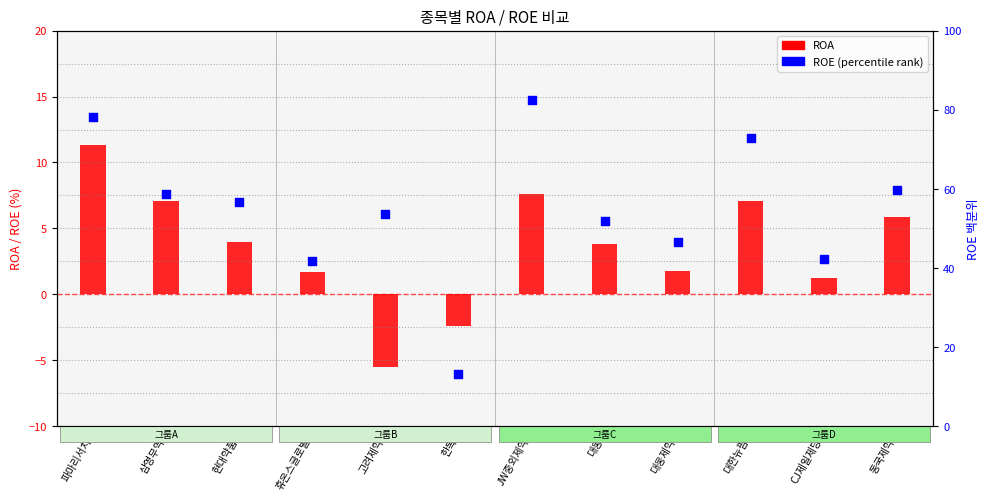

At which category is the sum across all series the highest?

JW중외제약